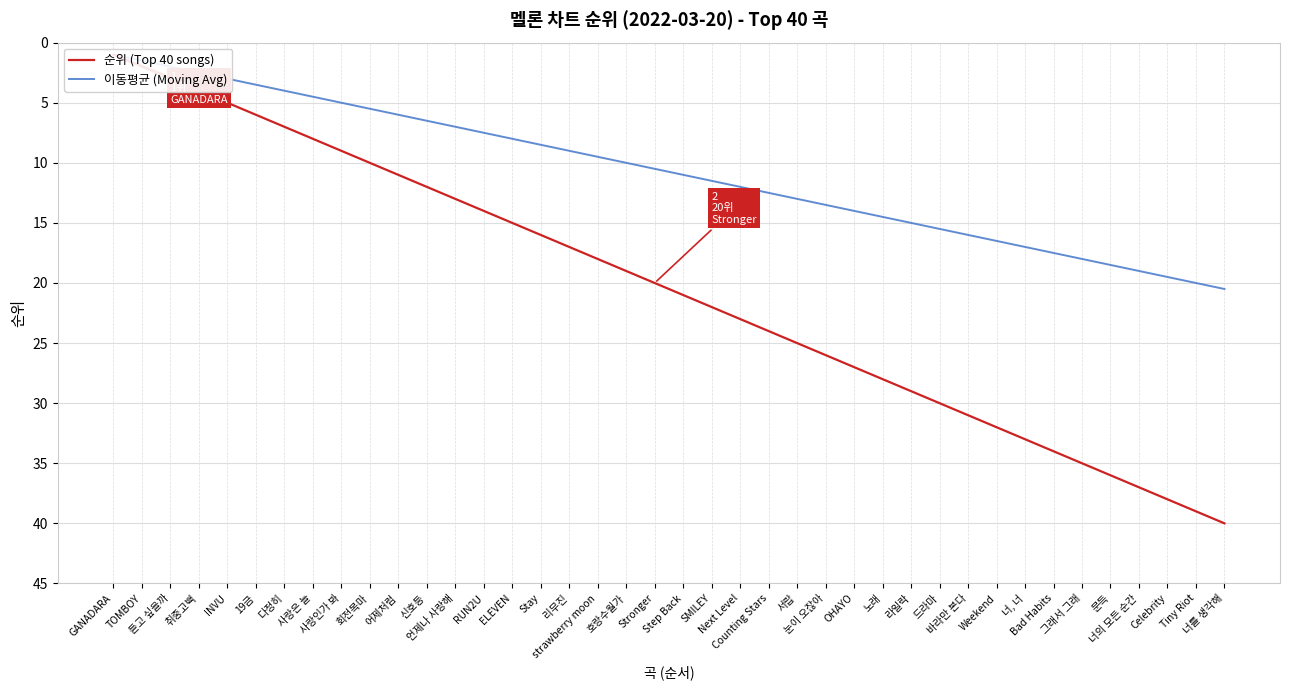

Which has a higher value, 드라마 or RUN2U?

드라마